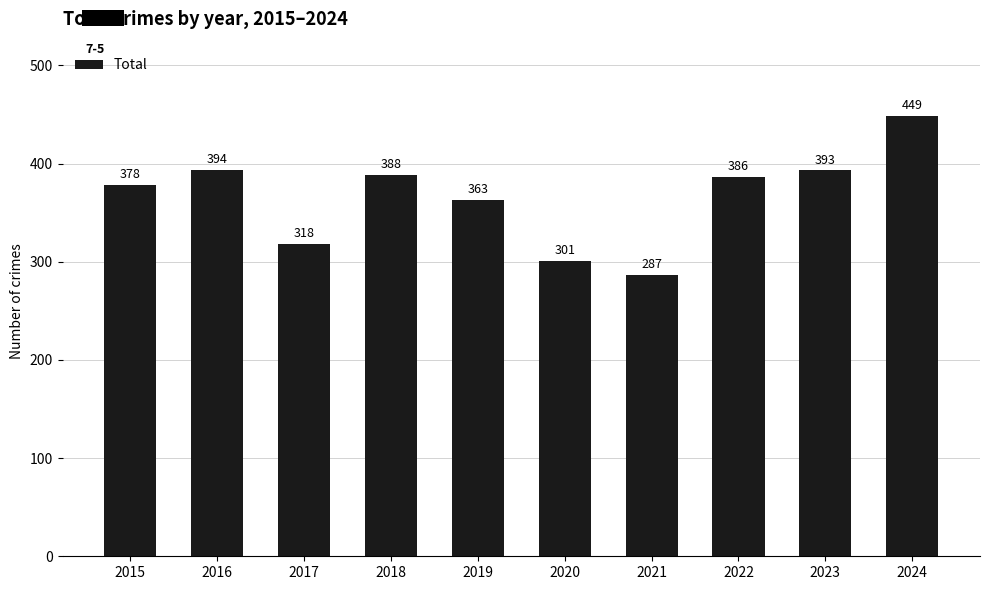

What is the value of the 3rd bar from the left?

318